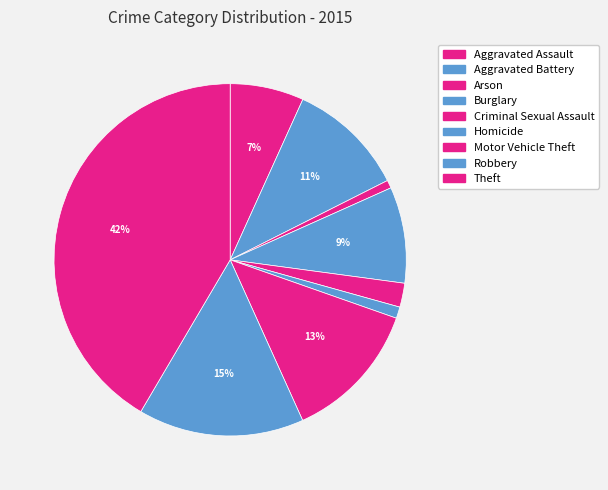

How many segments does this pie chart have?

9